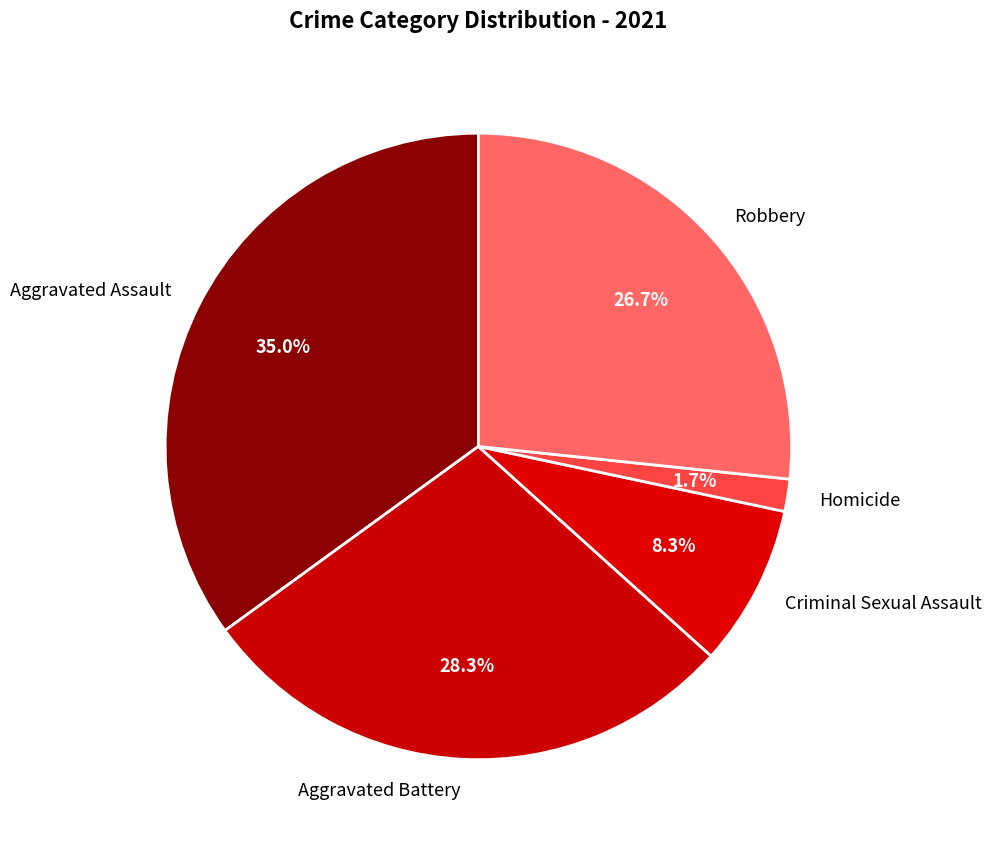

Rank the categories by value from highest to lowest.

Aggravated Assault, Aggravated Battery, Robbery, Criminal Sexual Assault, Homicide